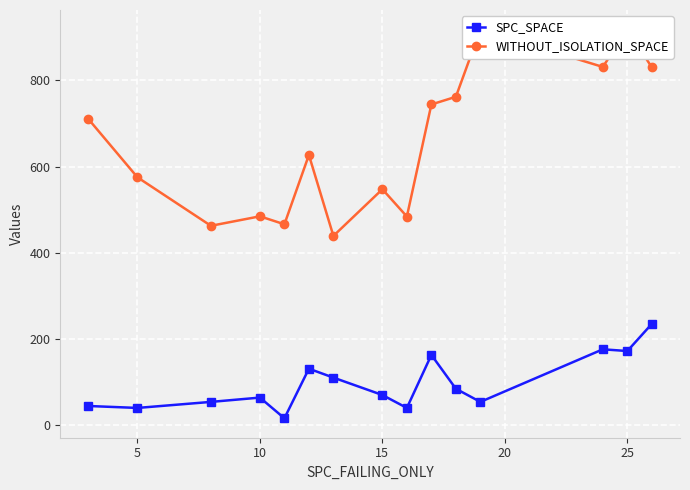

True or false: WITHOUT_ISOLATION_SPACE and SPC_SPACE cross at least once.

False